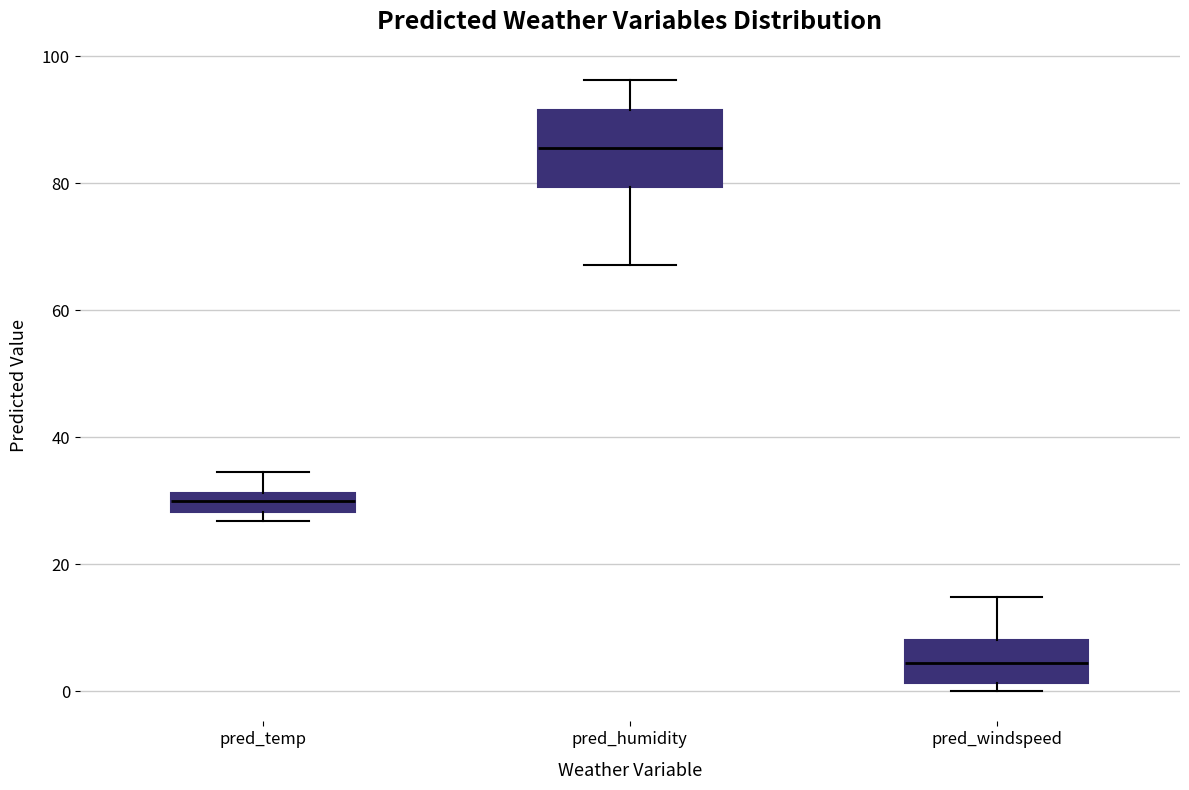

Where does the lower whisker of the box for pred_humidity end on the y-axis? The values are not printed on the chart, so give them approximately, as read against the axis.

68